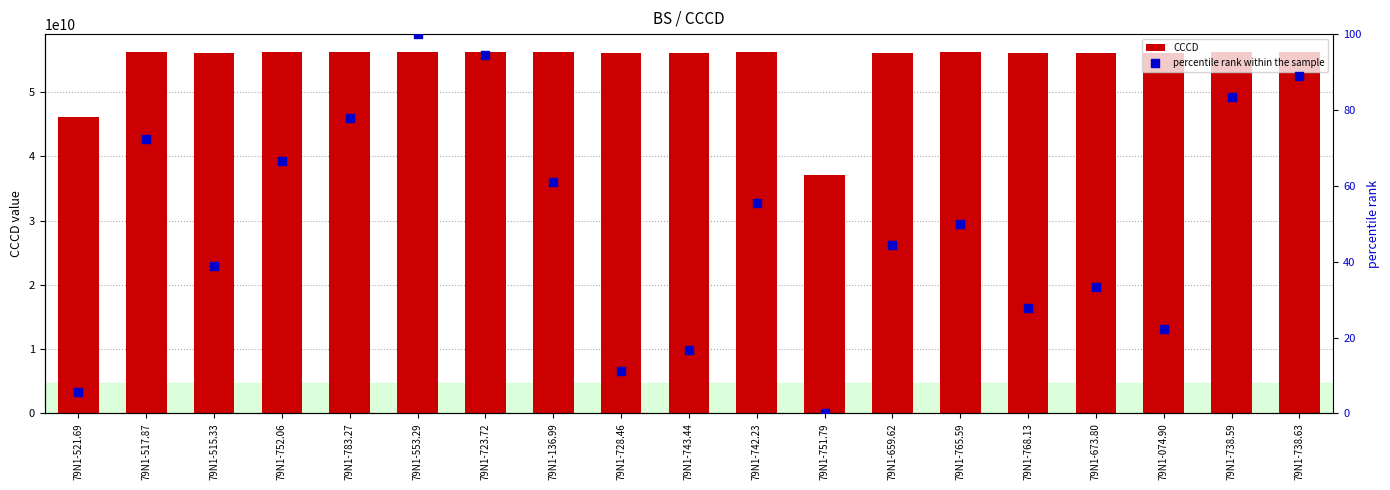

At which category is the sum across all series the highest?

79N1-553.29